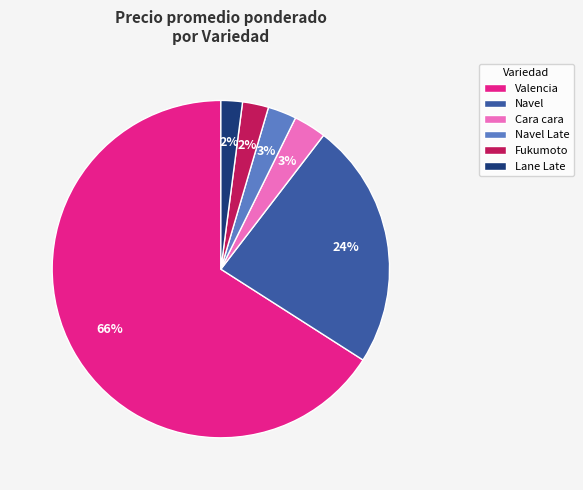

Which has a higher value, Valencia or Navel Late?

Valencia